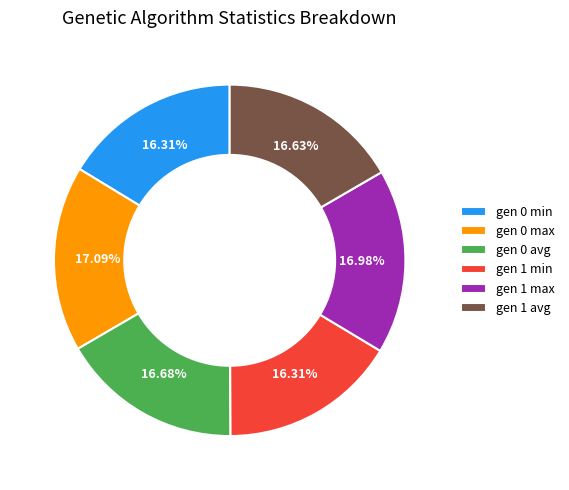

What percentage is the gen 1 min slice, to the nearest percent?

16%